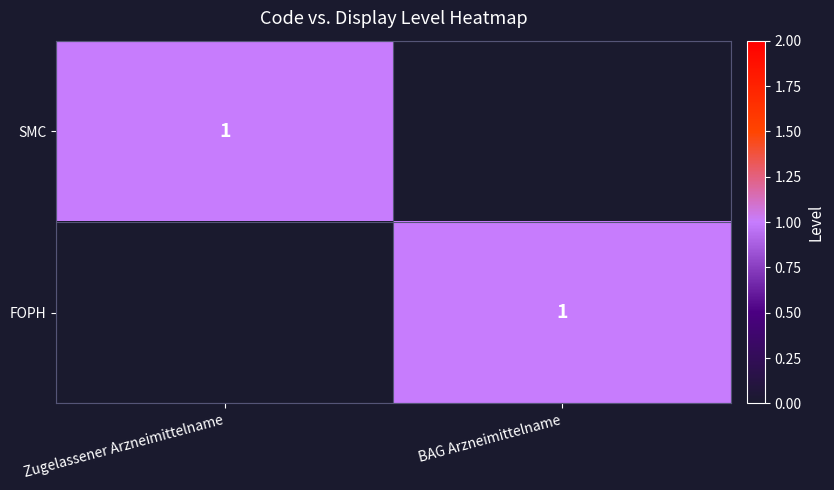

True or false: SMC has a value of 1 at Zugelassener Arzneimittelname.

True